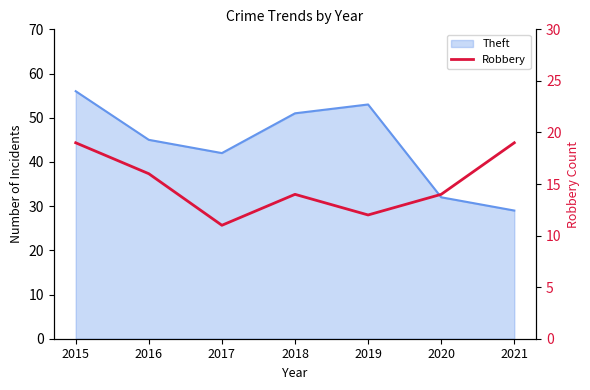

The chart shows a value of 13 at 2021. True or false?

False